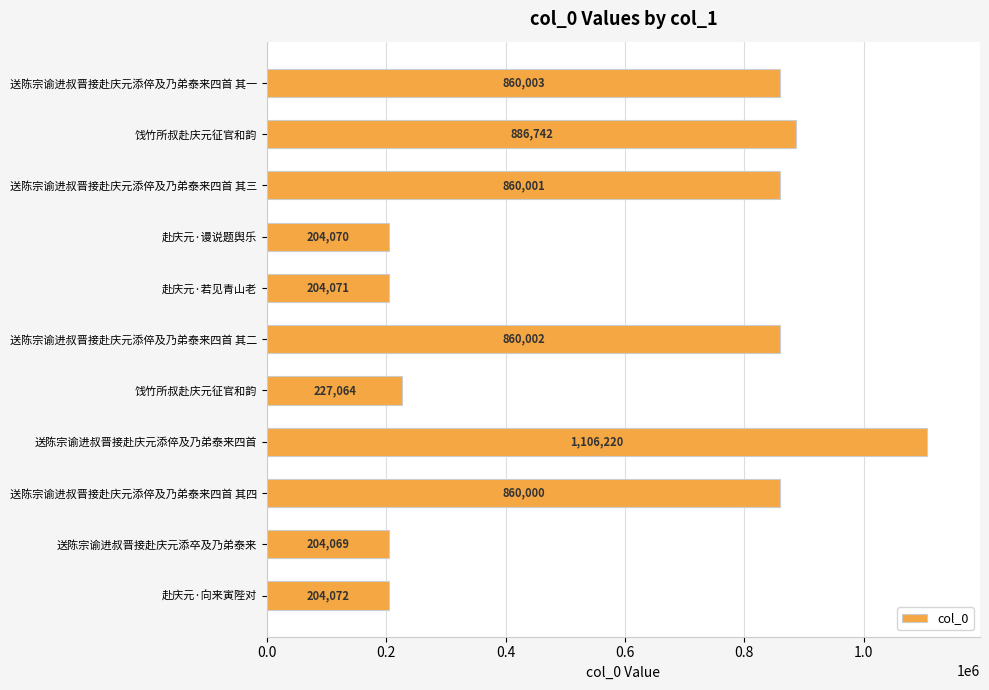

At which category does the chart reach its minimum across all series?

送陈宗谕进叔晋接赴庆元添卒及乃弟泰来